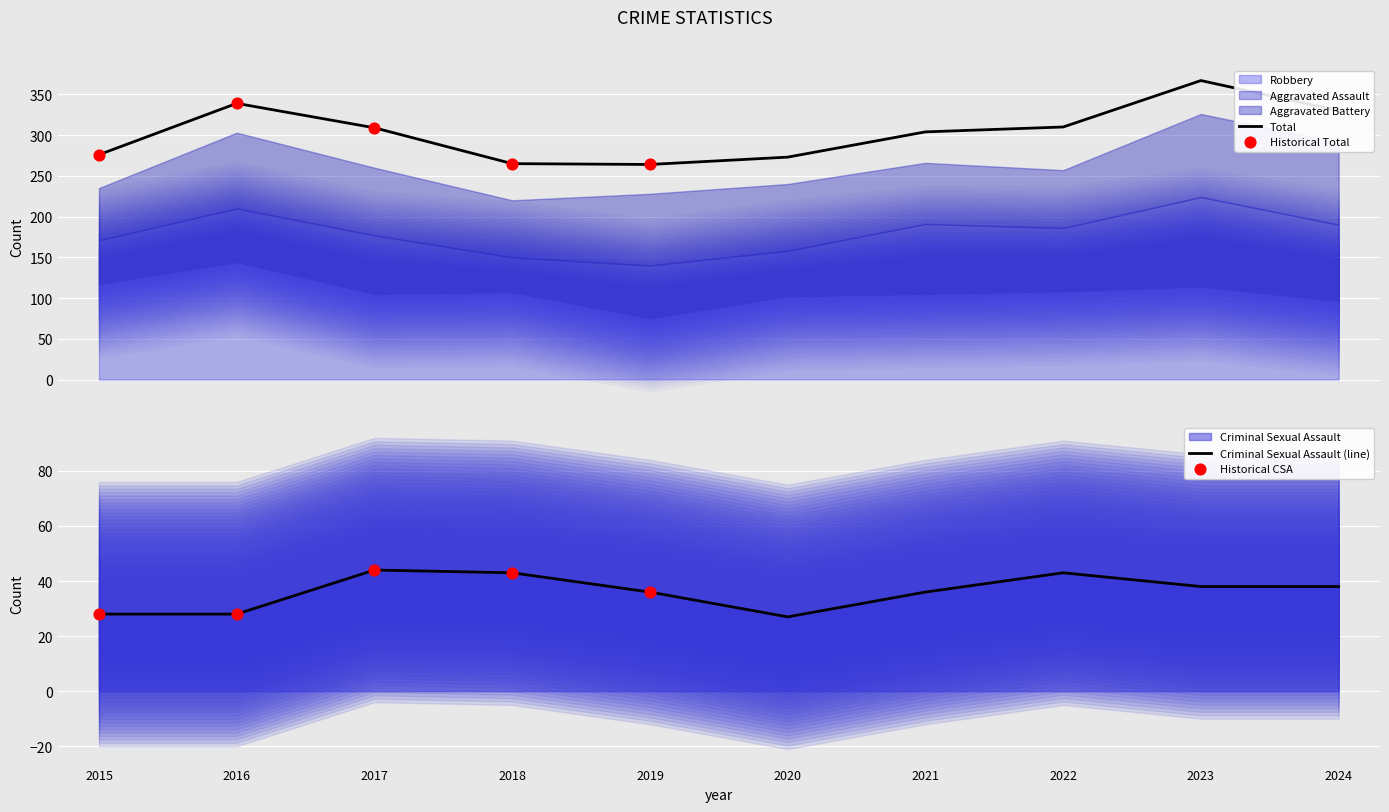

What is the total value across all series at 2019?

528